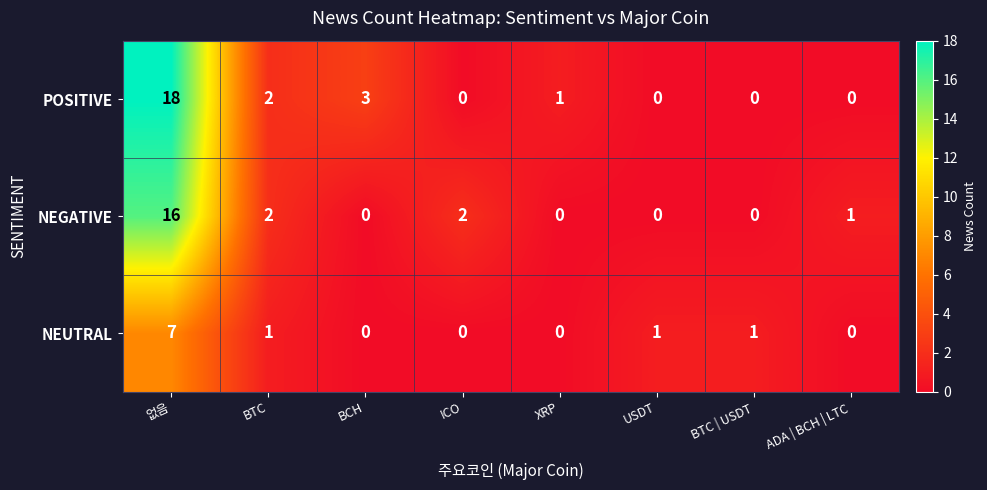

Reading left to right, transcribe all the data shown in this chart.

POSITIVE: 18	2	3	0	1	0	0	0
NEGATIVE: 16	2	0	2	0	0	0	1
NEUTRAL: 7	1	0	0	0	1	1	0